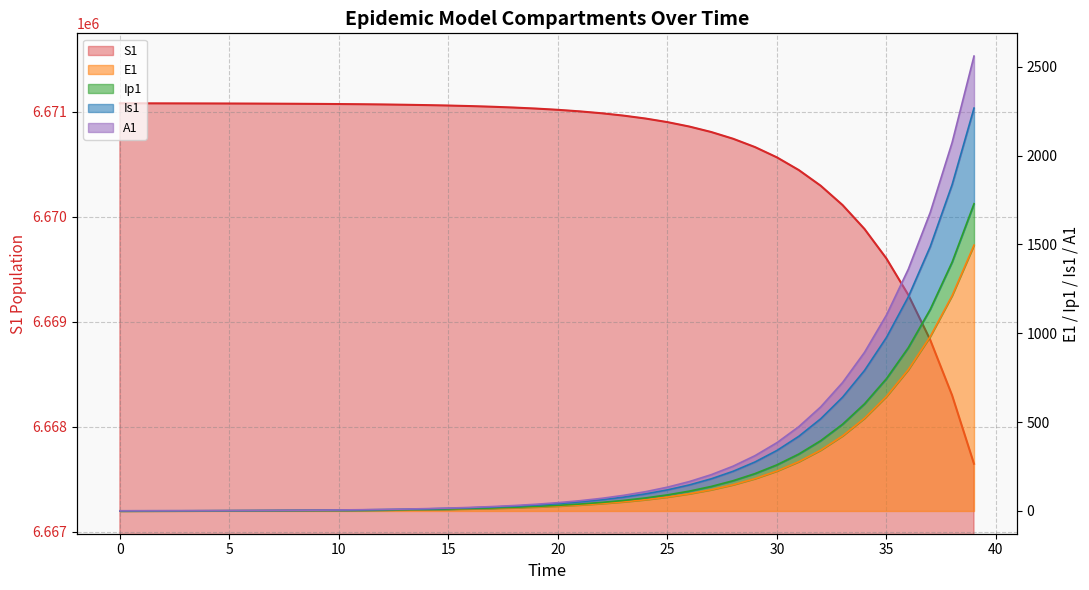

True or false: E1 and S1 intersect in this chart.

False